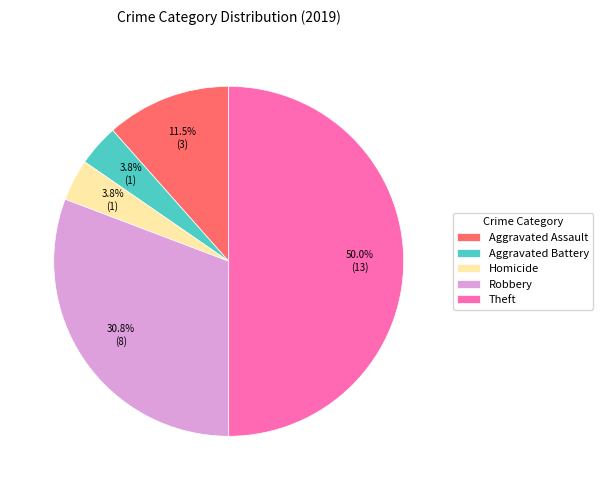

Combined, do Aggravated Battery and Homicide account for over 50%?

No